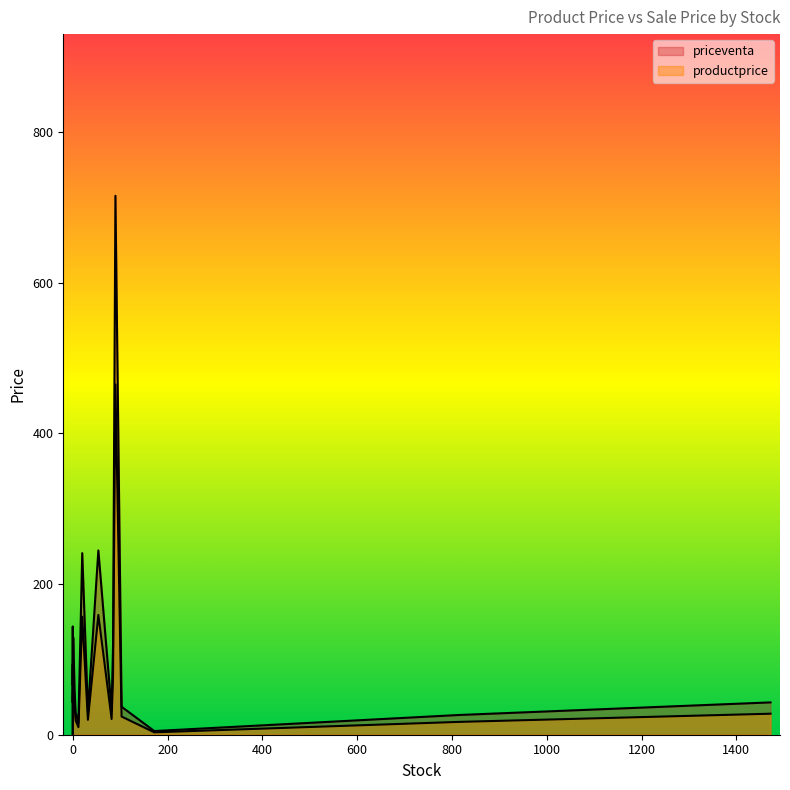

What is the value of the productprice point at the 11th from the left?

24.1